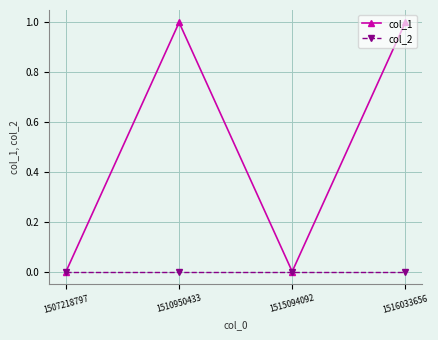

Reading right to left, list all the values displayed in this chart.

col_1: 1516033656=1	1515094092=0	1510950433=1	1507218797=0
col_2: 1516033656=0	1515094092=0	1510950433=0	1507218797=0